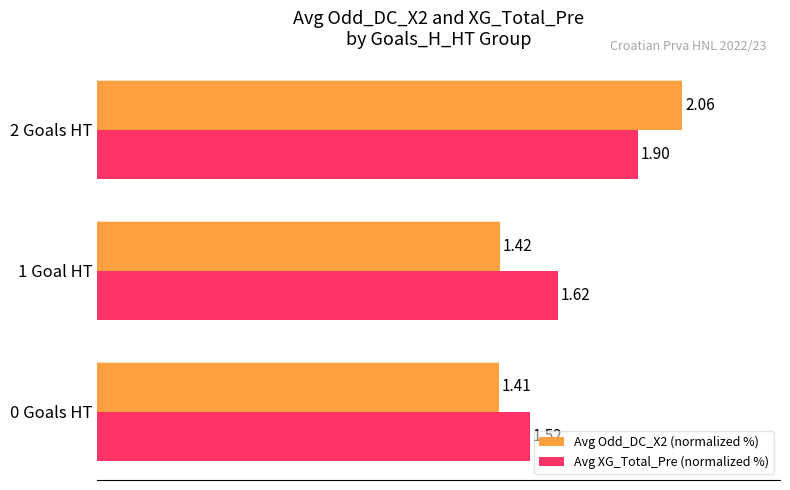

What are all the series names shown in the legend?

Avg Odd_DC_X2 (normalized %), Avg XG_Total_Pre (normalized %)